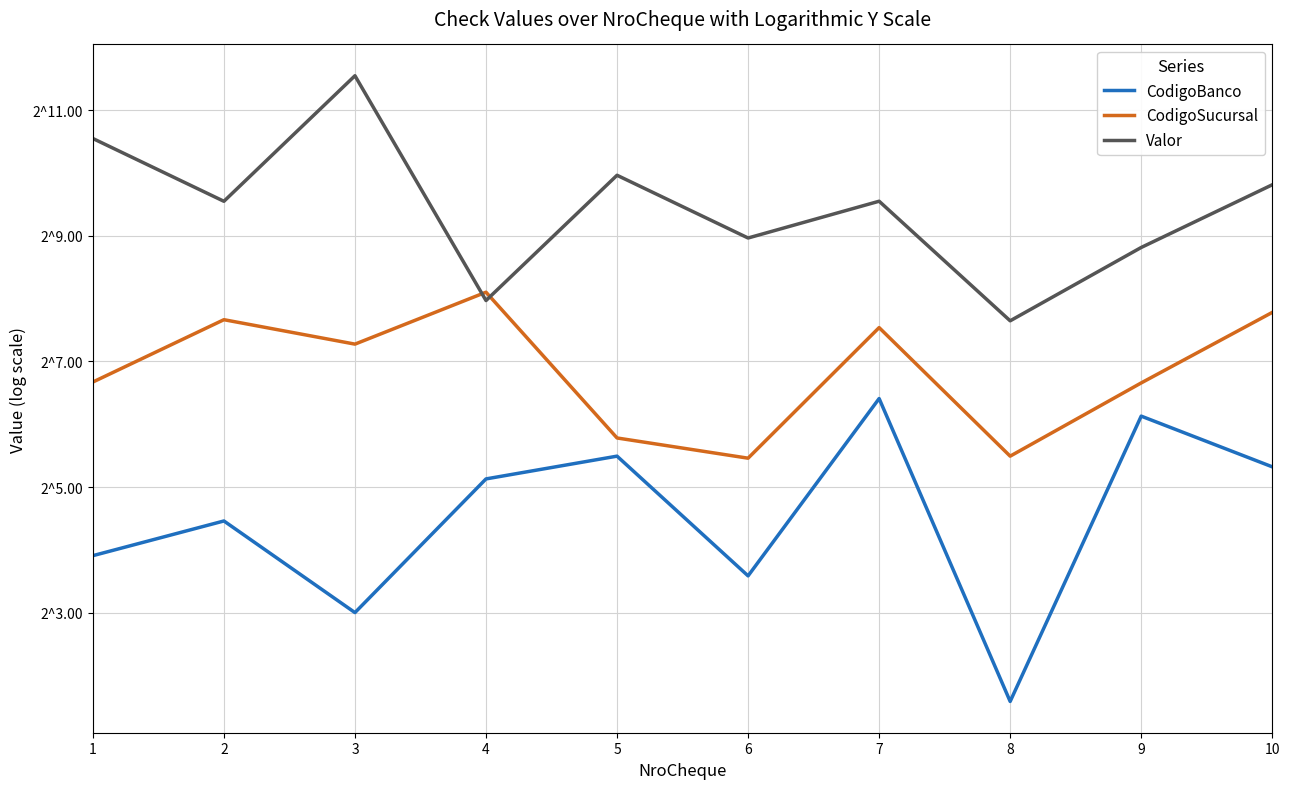

What is the difference between the CodigoBanco values at 3 and 2?

14.0